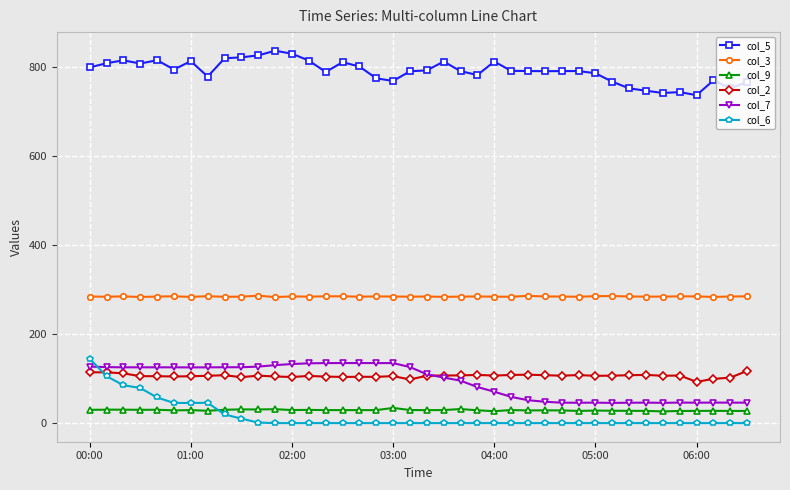

What is the average value of the col_2 series?

106.2